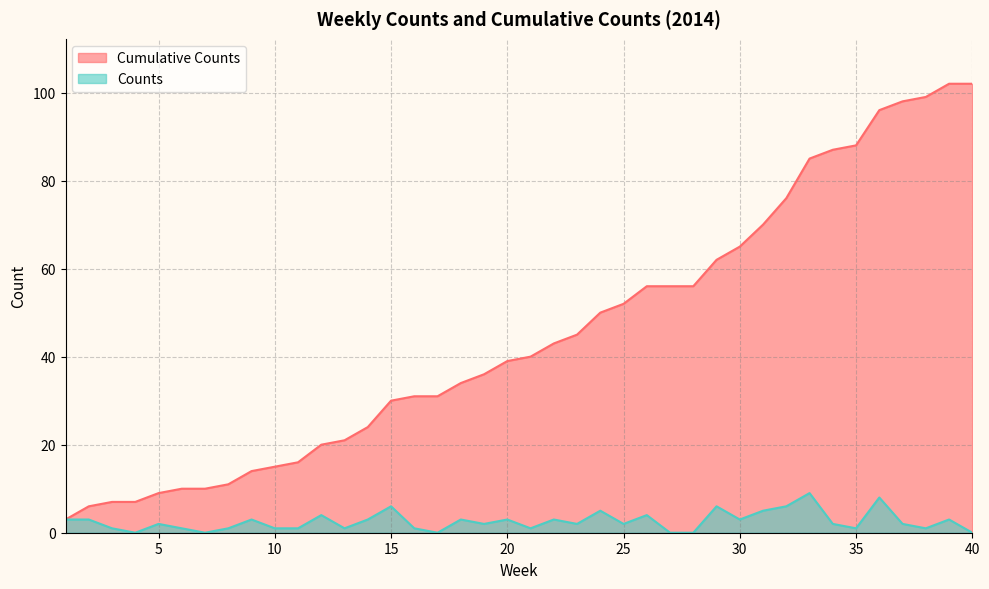

What is the difference between the maximum and minimum values in the Counts series?

9